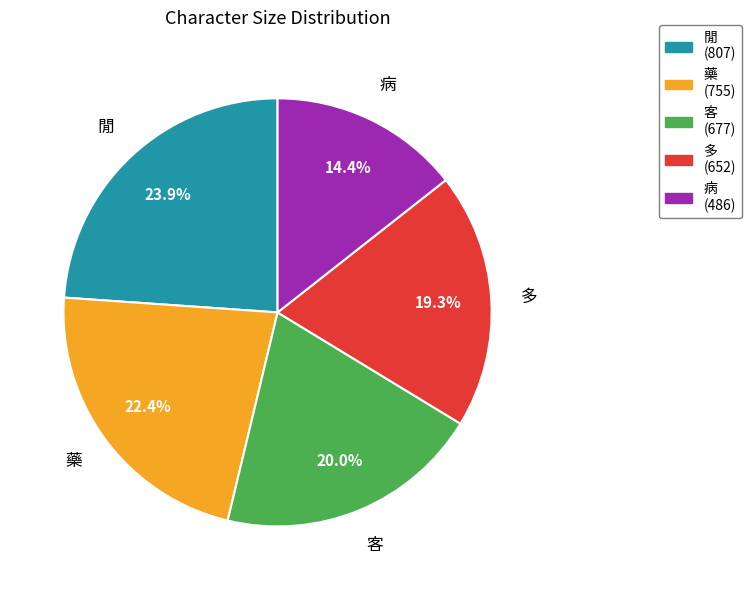

Combined, what portion of the pie is 閒 and 病?

38.3%